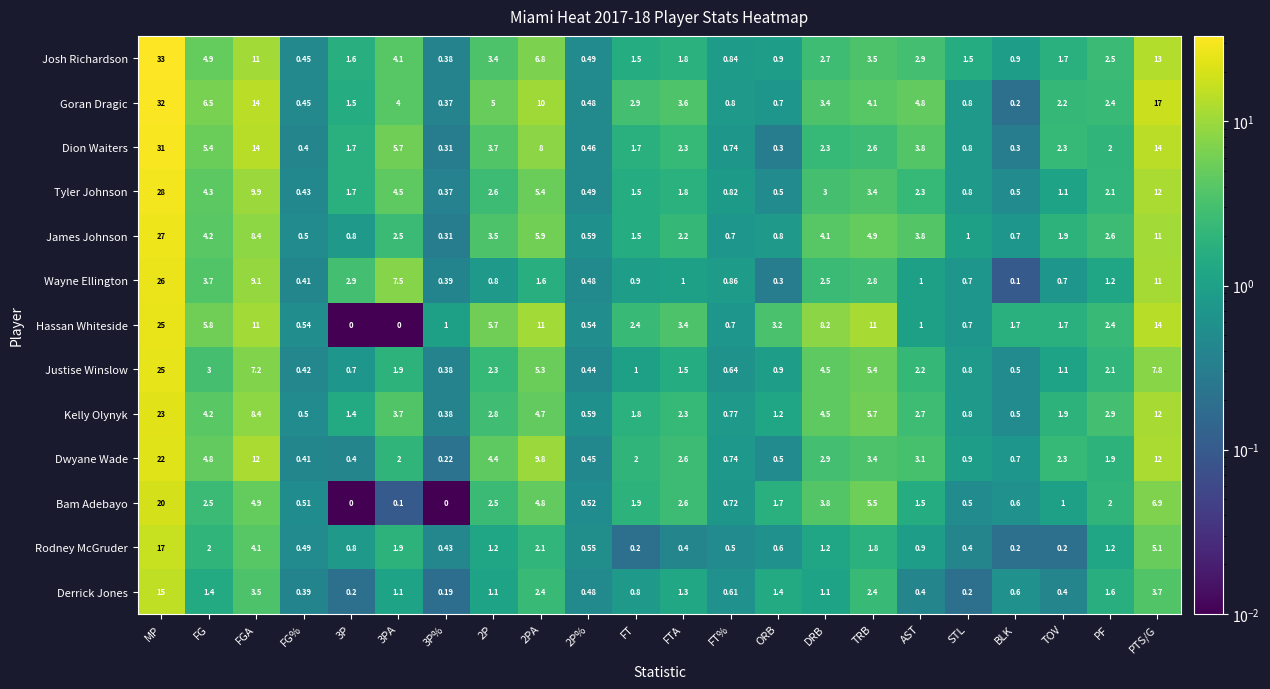

How many data points does each series have?

22